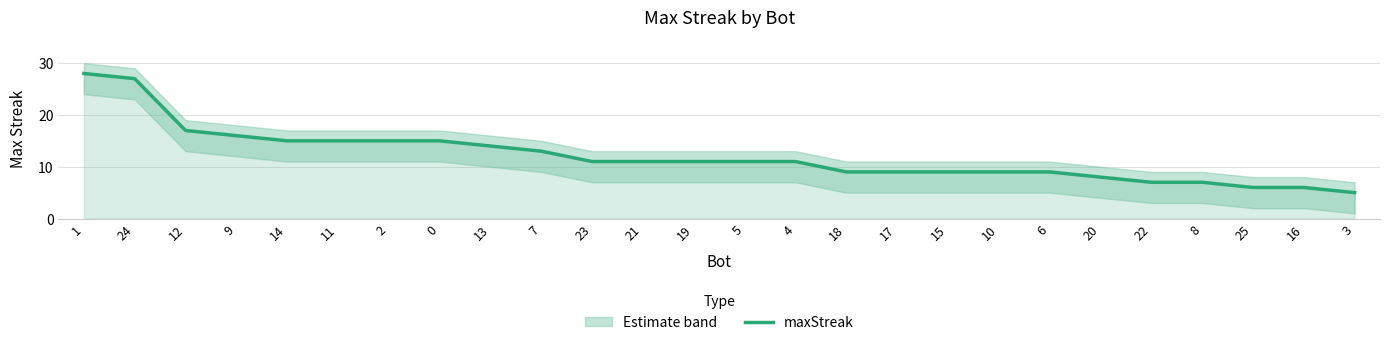

How many values are below 11?

11